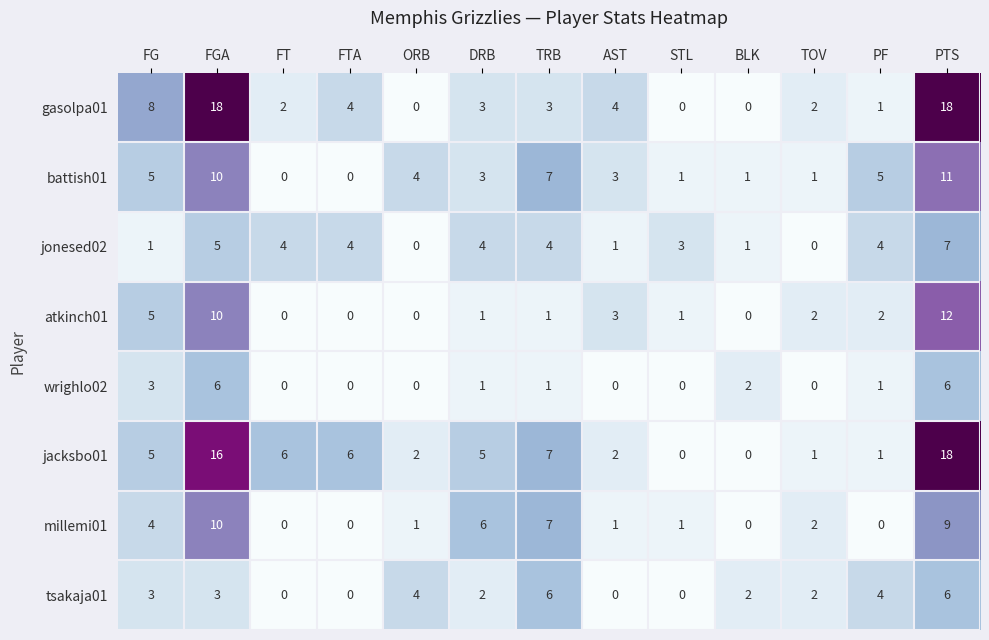

What is the spread (max minus min) of values at FT?

6